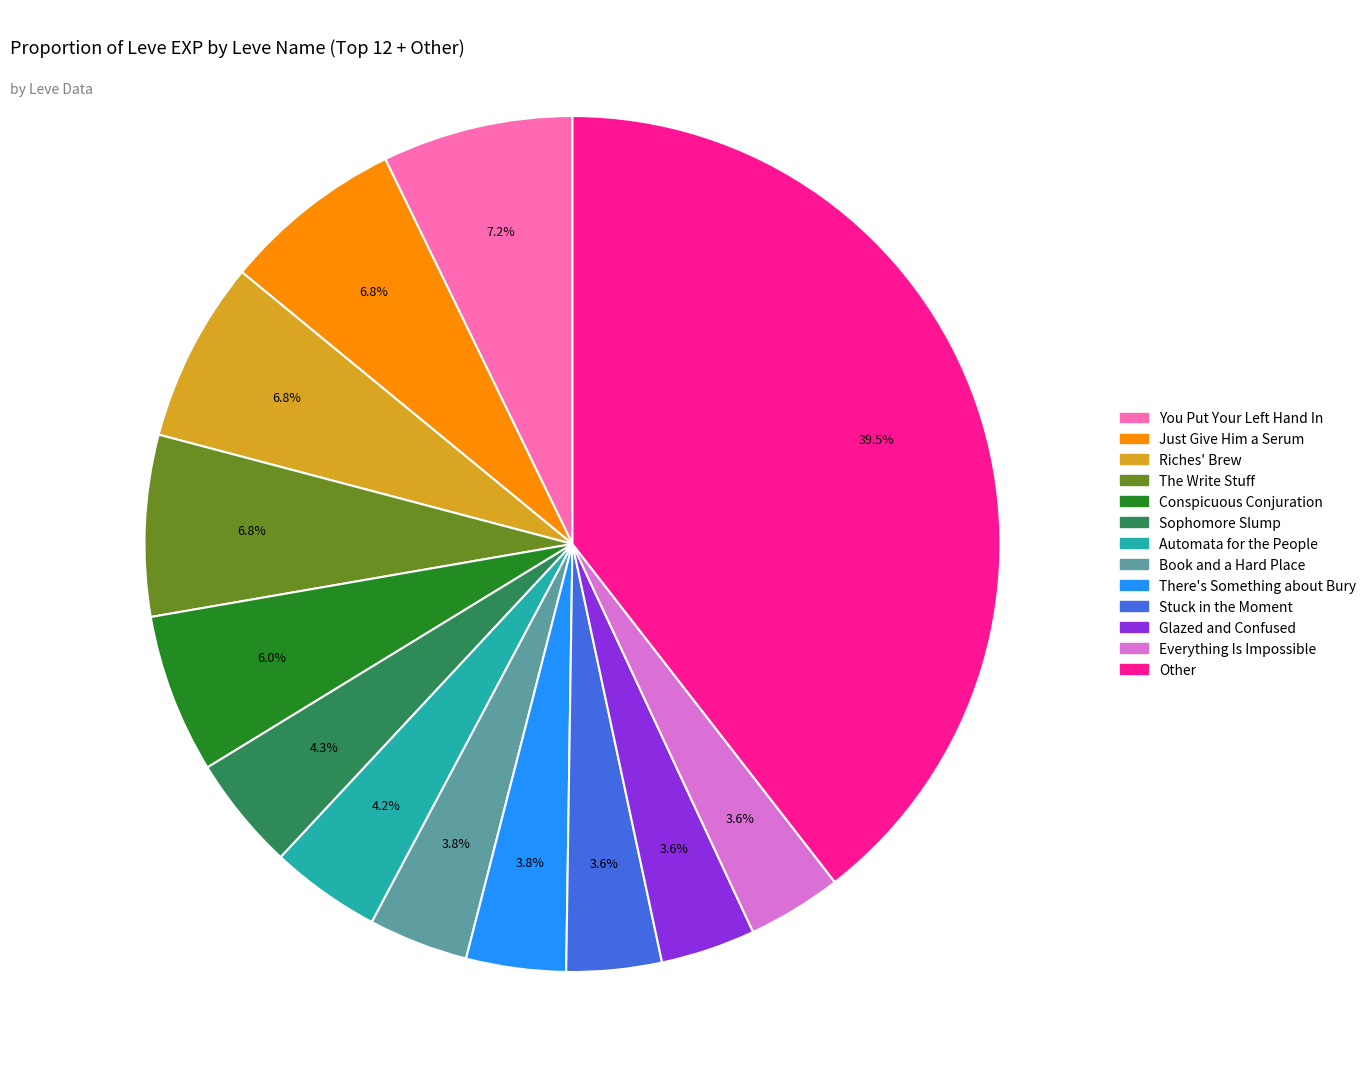

Is there any slice that represents more than half of the pie?

No